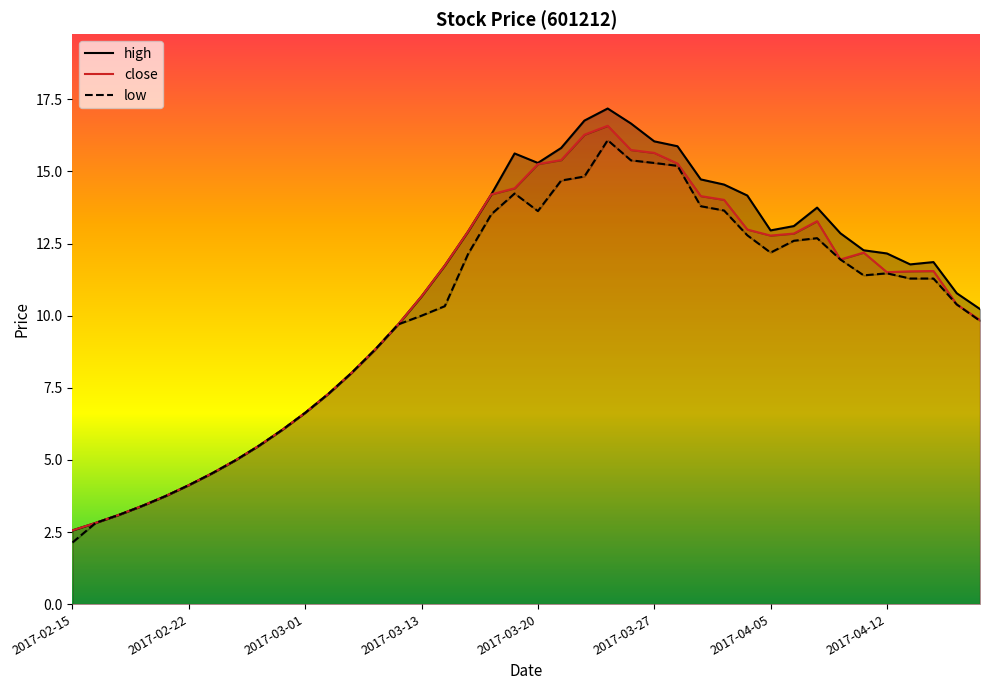

Count the number of categories in the chart.

40